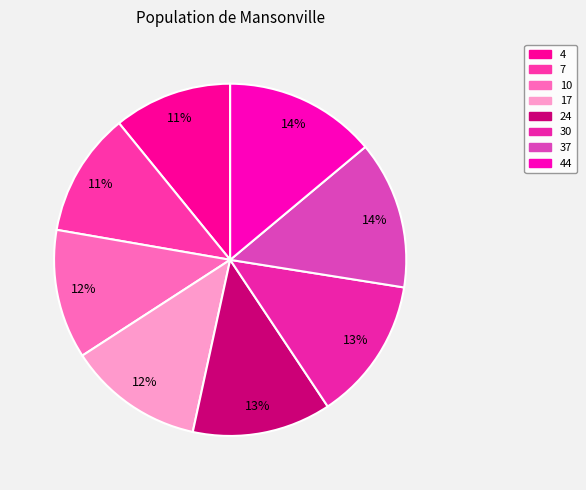

How many slices are in this pie chart?

8